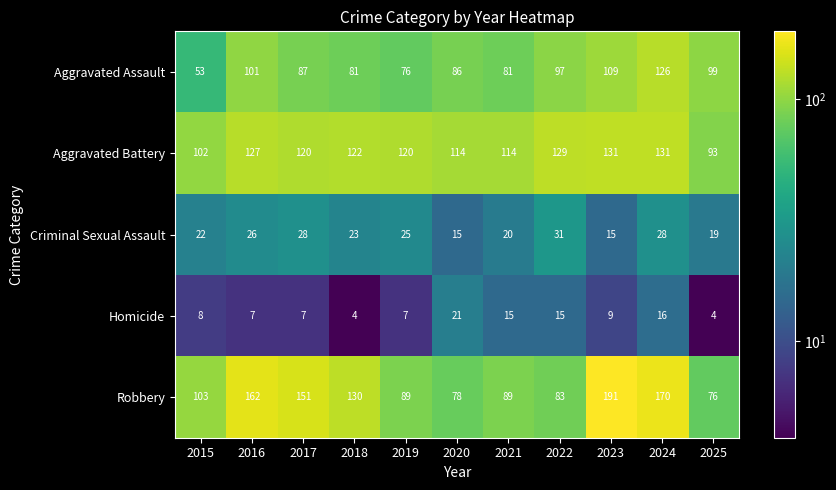

Between 2016 and 2025, which series saw the biggest shift?

Robbery